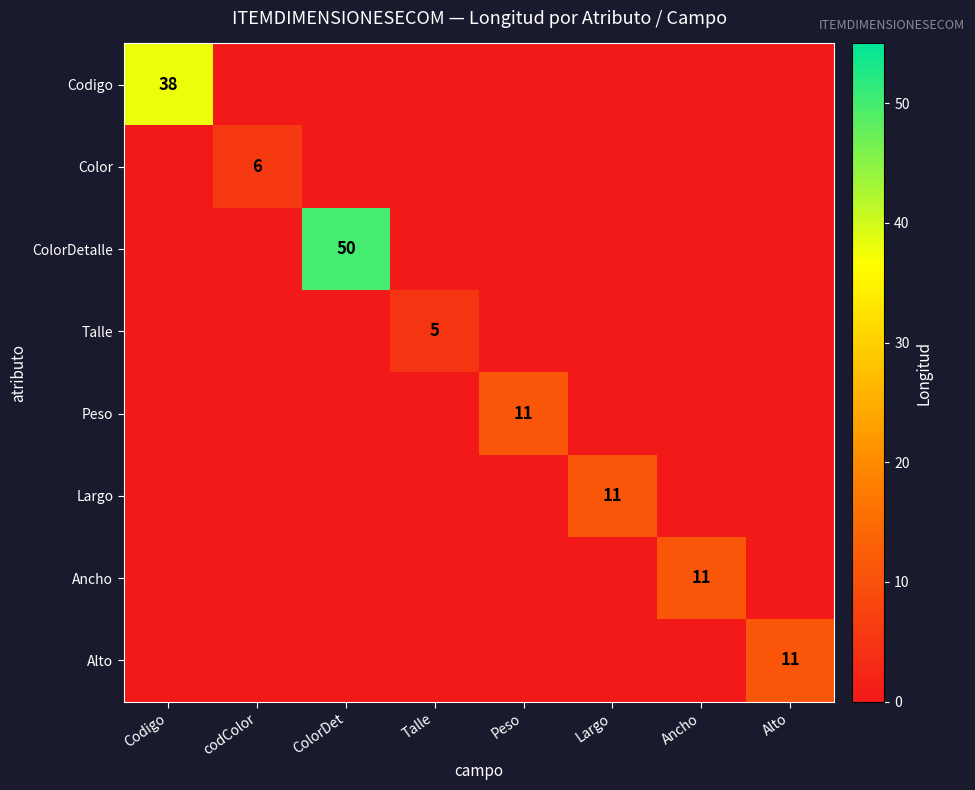

Which series has the widest spread of values?

ColorDetalle